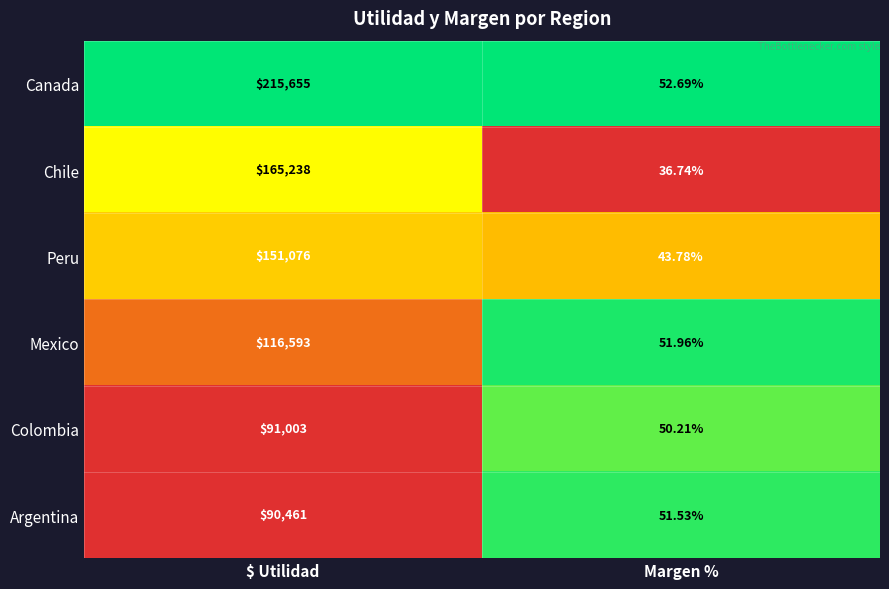

At which category does the chart reach its minimum across all series?

Margen %